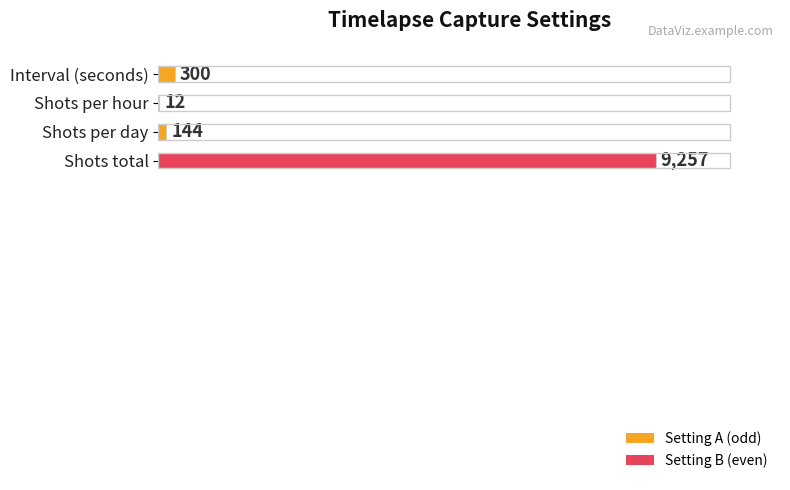

True or false: the data shows 144 at Shots per day.

True